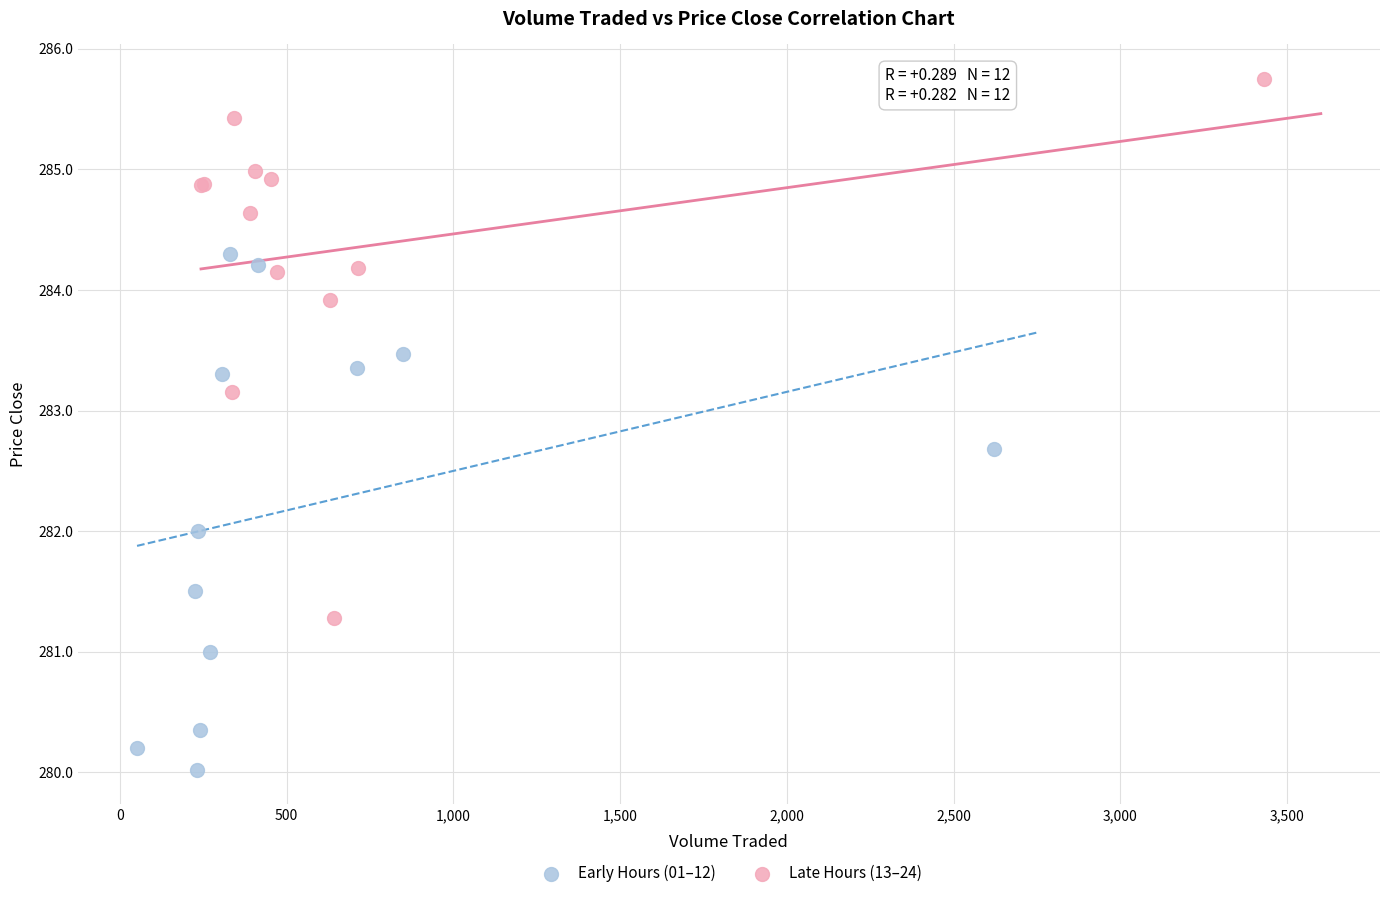

What are all the series names shown in the legend?

Early Hours (01–12), Late Hours (13–24)